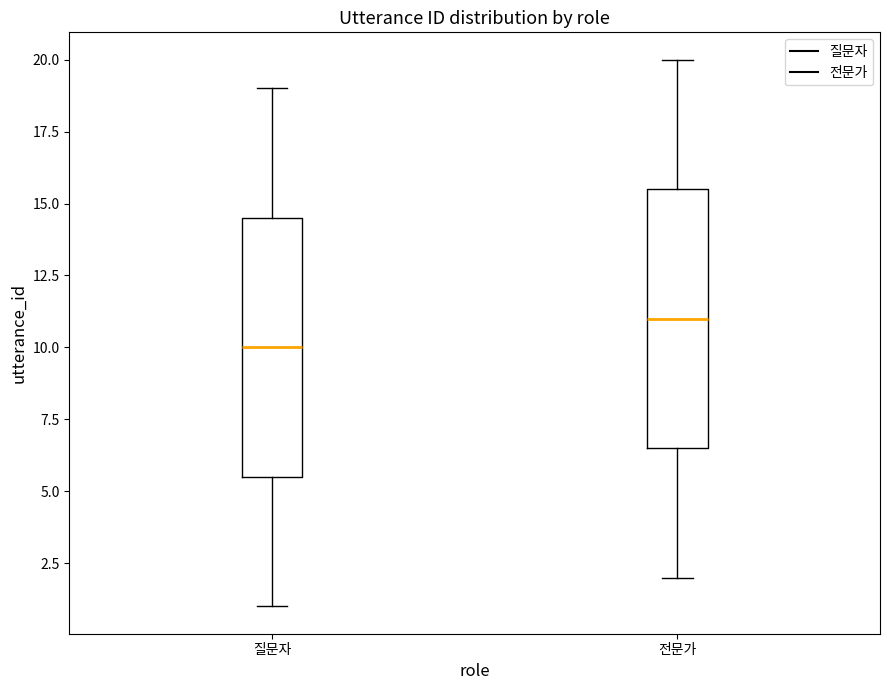

Reading left to right, transcribe this box plot: for each box, give where its median line is, the range the box spans, and where its two whiskers end, as read against the y-axis. The values are not printed on the chart, so give them approximately, as read against the axis.

질문자: median 10.0, box 5.5 to 14.5, whiskers 1.0 to 19.0
전문가: median 11.0, box 6.5 to 15.5, whiskers 2.0 to 20.0